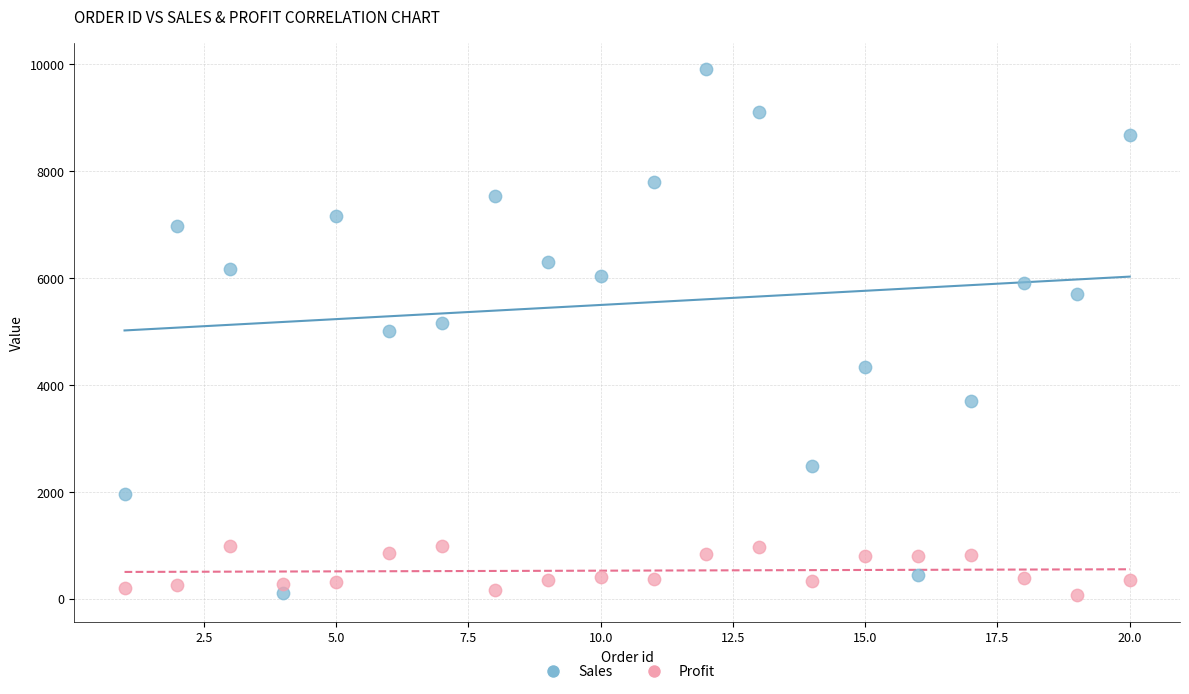

Which series has the largest Y range (max minus min)?

Sales